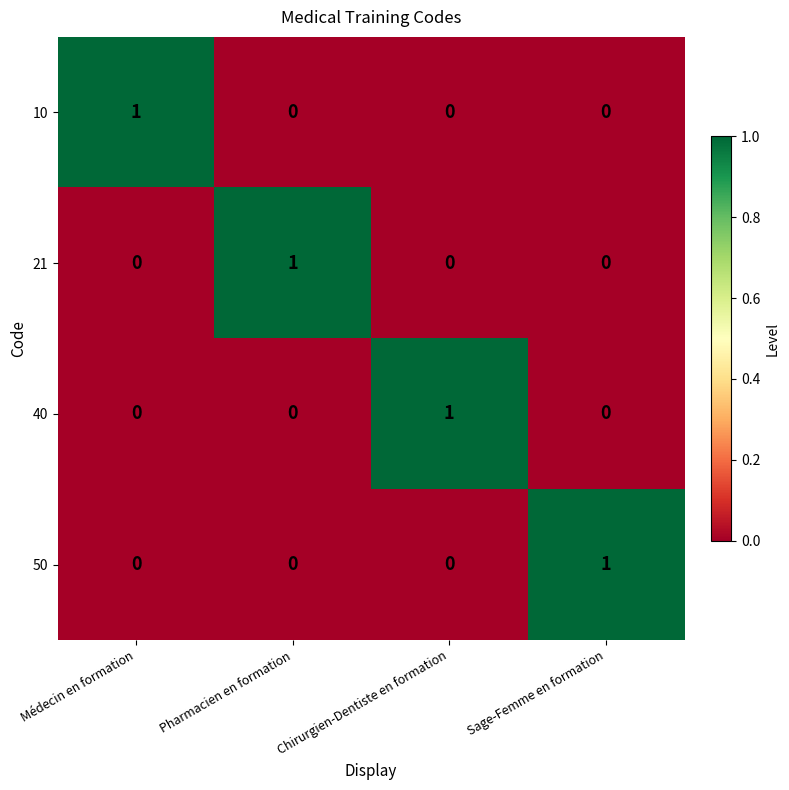

Count the 50 values in the range 0 to 1.

4